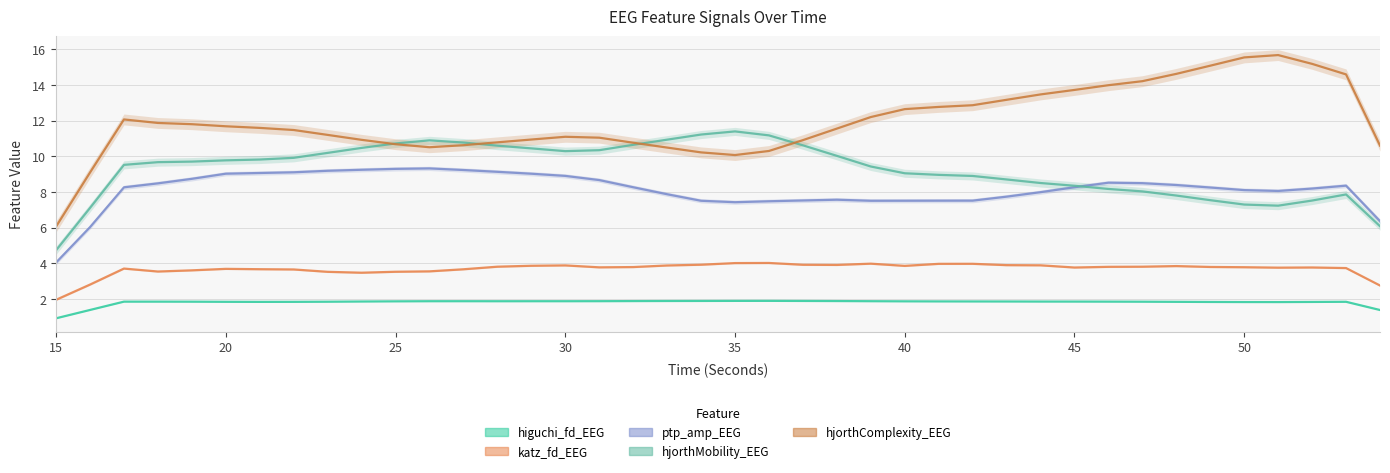

Reading left to right, transcribe all the data shown in this chart.

higuchi_fd_EEG: 0.9	1.4	1.9	1.9	1.9	1.9	1.8	1.9	1.9	1.9	1.9	1.9	1.9	1.9	1.9	1.9	1.9	1.9	1.9	1.9	1.9	1.9	1.9	1.9	1.9	1.9	1.9	1.9	1.9	1.9	1.9	1.9	1.9	1.9	1.8	1.8	1.8	1.8	1.9	1.4
katz_fd_EEG: 2.0	2.8	3.7	3.6	3.6	3.7	3.7	3.7	3.5	3.5	3.5	3.6	3.7	3.8	3.9	3.9	3.8	3.8	3.9	3.9	4.0	4.0	3.9	3.9	4.0	3.9	4.0	4.0	3.9	3.9	3.8	3.8	3.8	3.9	3.8	3.8	3.8	3.8	3.7	2.8
ptp_amp_EEG: 4.1	6.0	8.3	8.5	8.7	9.0	9.1	9.1	9.2	9.2	9.3	9.3	9.2	9.1	9.0	8.9	8.7	8.3	7.9	7.5	7.4	7.5	7.5	7.6	7.5	7.5	7.5	7.5	7.7	8.0	8.3	8.5	8.5	8.4	8.3	8.1	8.1	8.2	8.4	6.4
hjorthMobility_EEG: 4.7	7.1	9.5	9.7	9.7	9.8	9.8	9.9	10.2	10.5	10.7	10.9	10.8	10.6	10.4	10.3	10.3	10.6	10.9	11.2	11.4	11.2	10.6	10.0	9.4	9.1	9.0	8.9	8.7	8.5	8.4	8.2	8.0	7.8	7.5	7.3	7.2	7.5	7.9	6.1
hjorthComplexity_EEG: 6.1	9.1	12.1	11.9	11.8	11.7	11.6	11.5	11.2	10.9	10.7	10.5	10.6	10.8	10.9	11.1	11.0	10.8	10.5	10.2	10.1	10.3	10.9	11.6	12.2	12.6	12.8	12.9	13.2	13.5	13.7	14.0	14.2	14.6	15.1	15.5	15.7	15.2	14.6	10.6